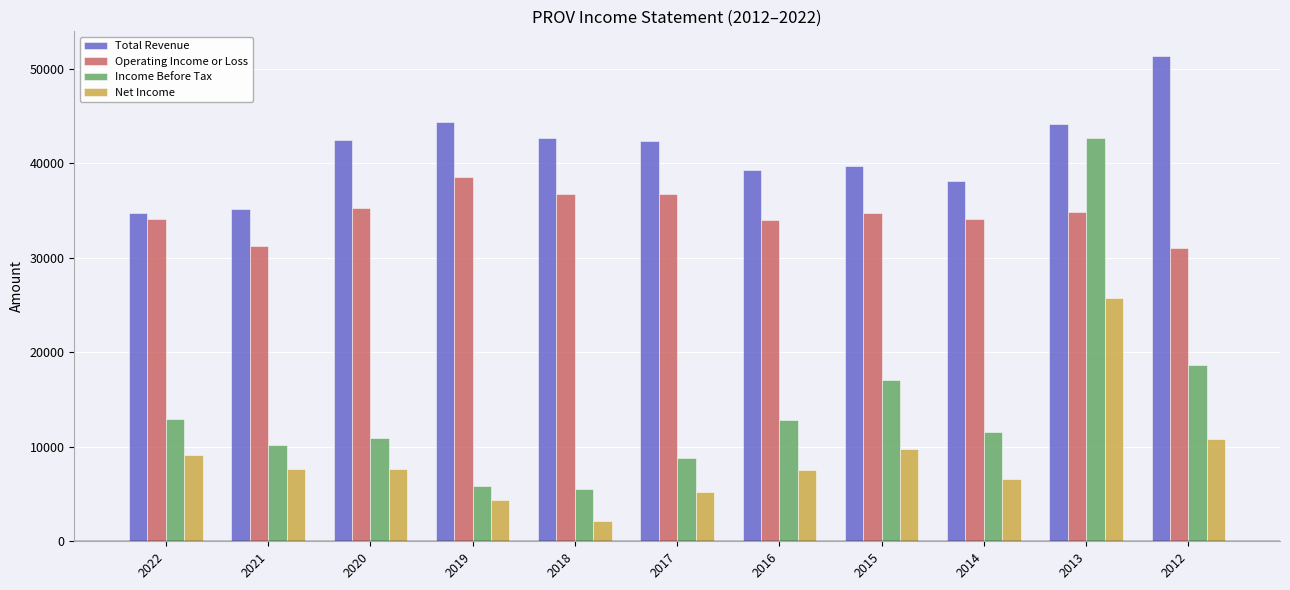

What is the difference between the second highest and minimum values in the Total Revenue series?

9700